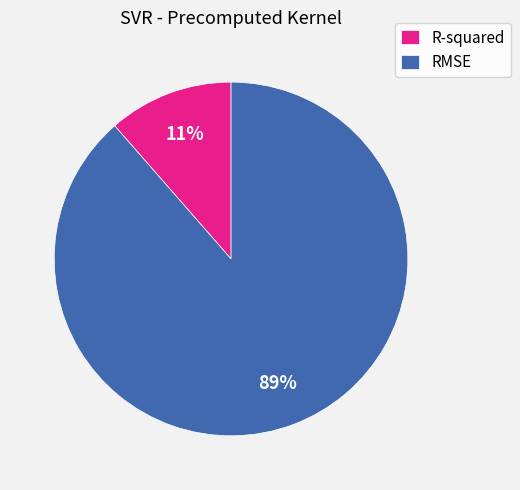

To the nearest percent, what is the average slice percentage?

50%